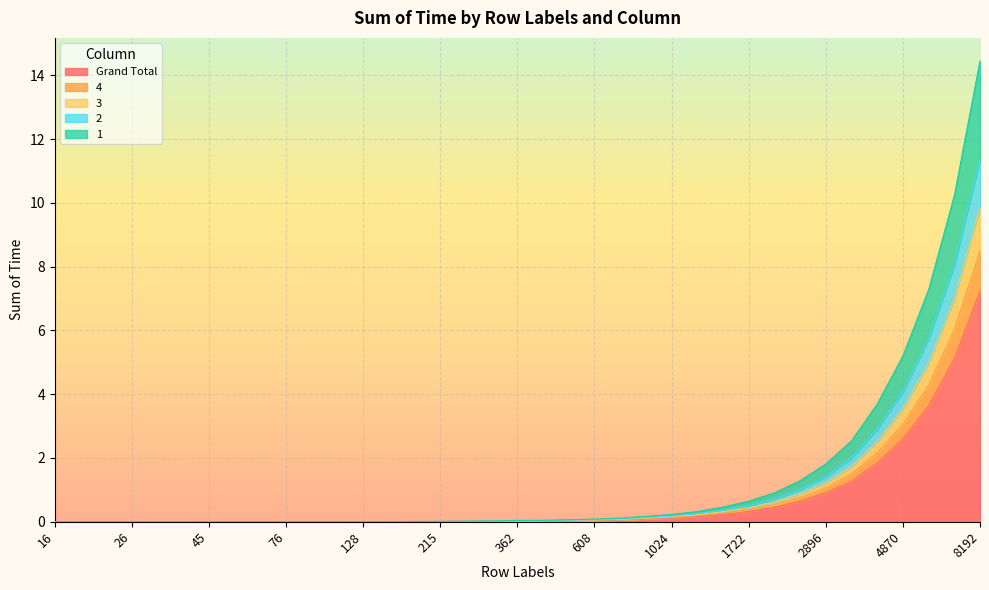

What are all the series names shown in the legend?

Grand Total, 4, 3, 2, 1